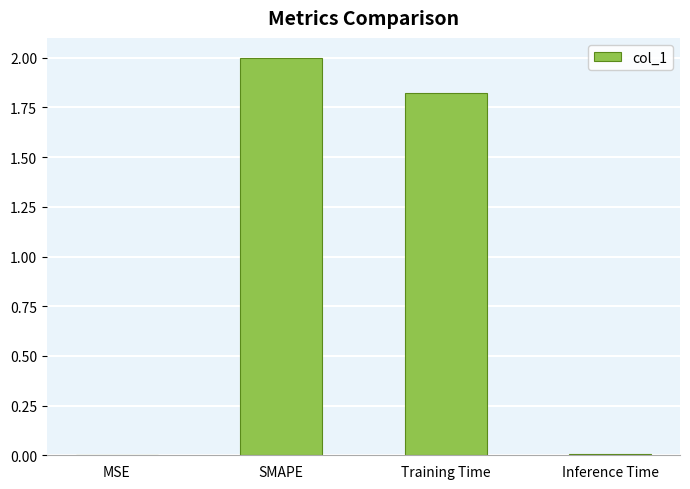

Count the number of categories in the chart.

4